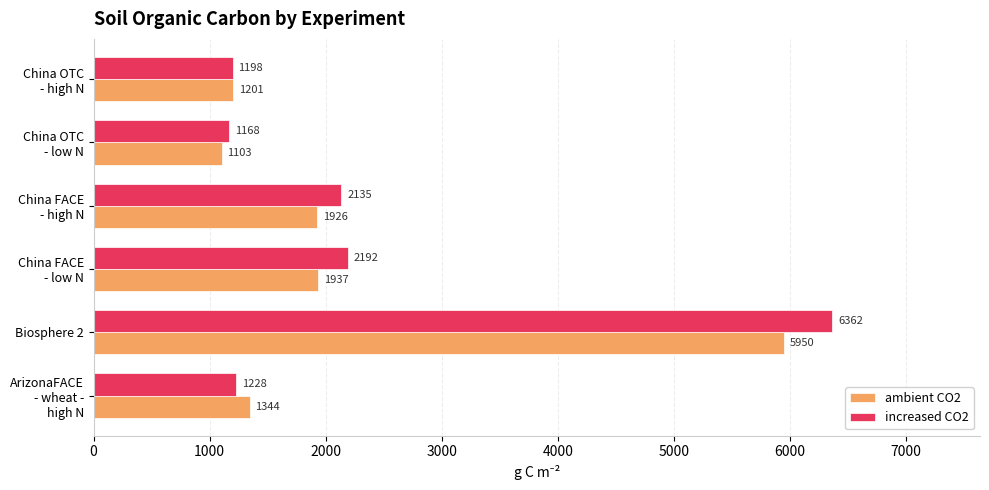

Which series has the largest total across all categories?

increased CO2